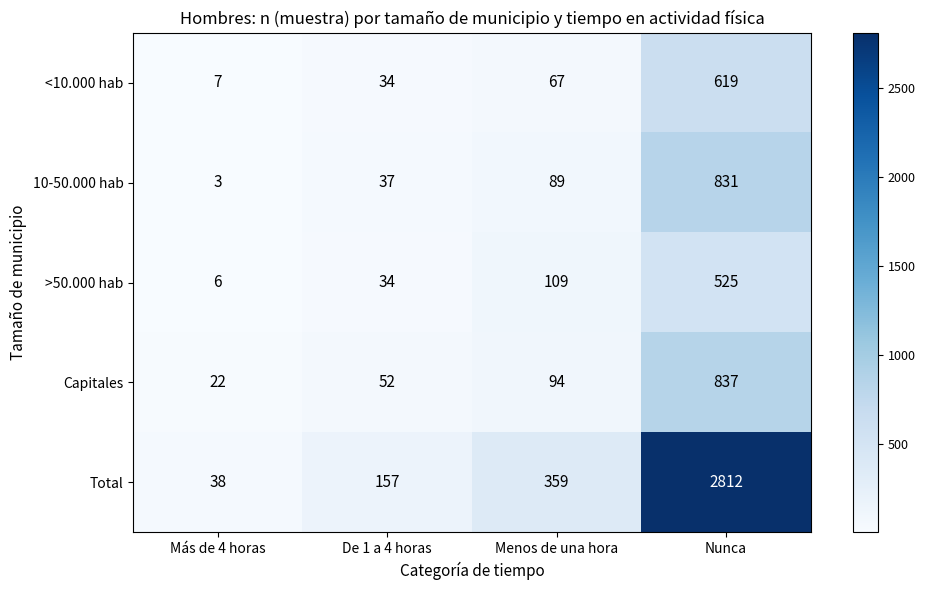

List the series in order of their peak value, lowest first.

>50.000 hab, <10.000 hab, 10-50.000 hab, Capitales, Total